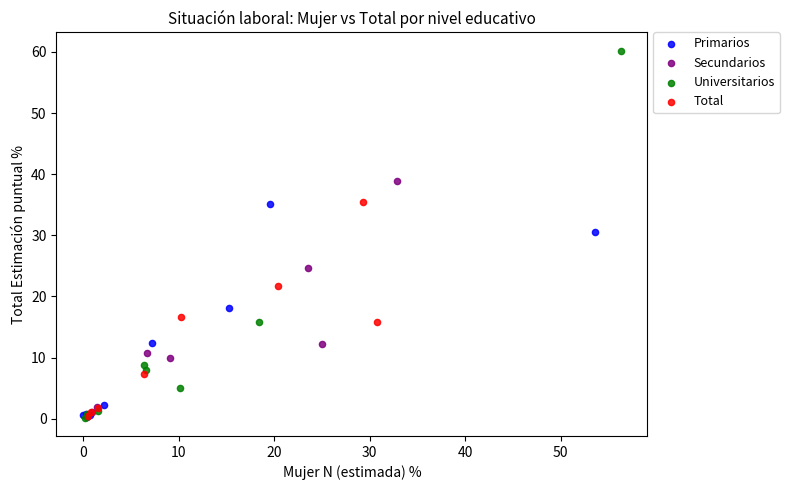

Which series has the widest spread of Y values?

Universitarios